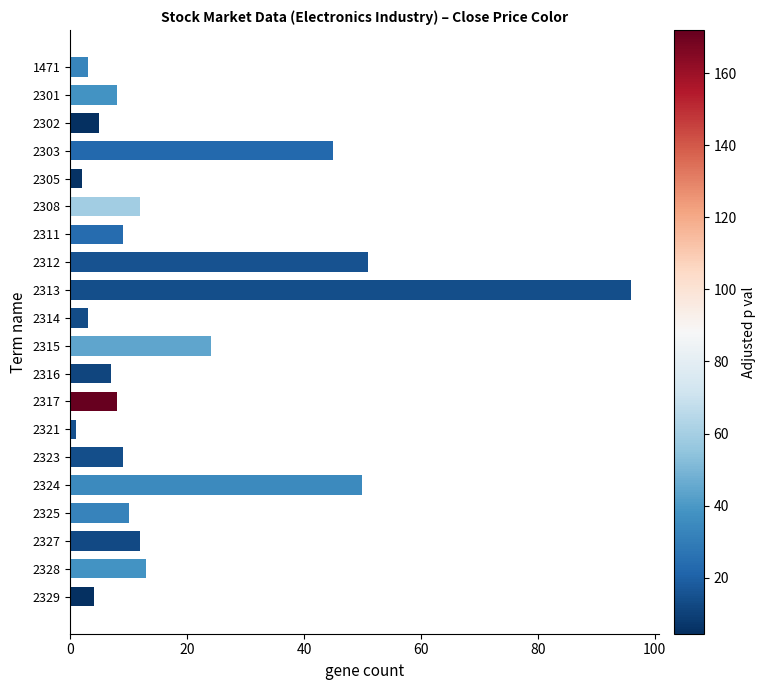

What is the sum of all values?

372